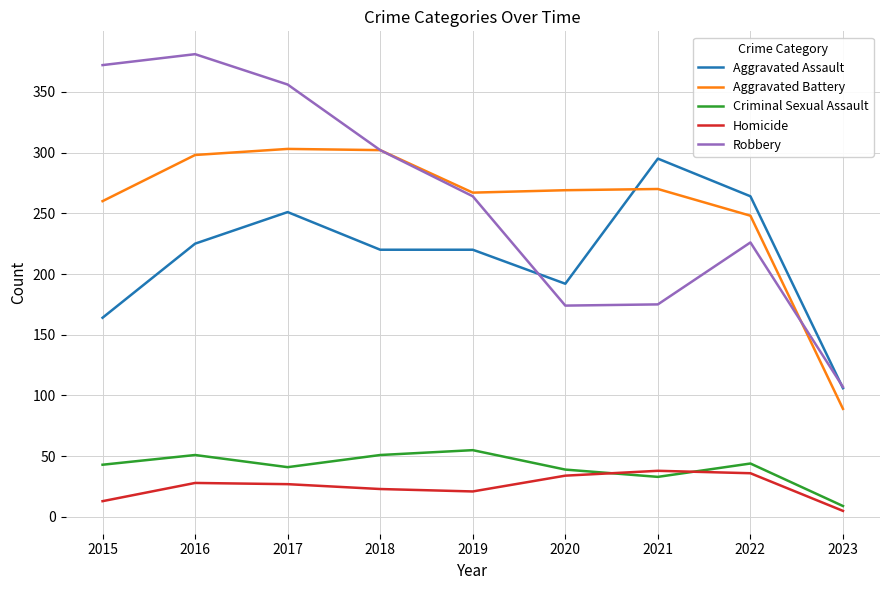

The value of Aggravated Assault at 2018 is 220. True or false?

True